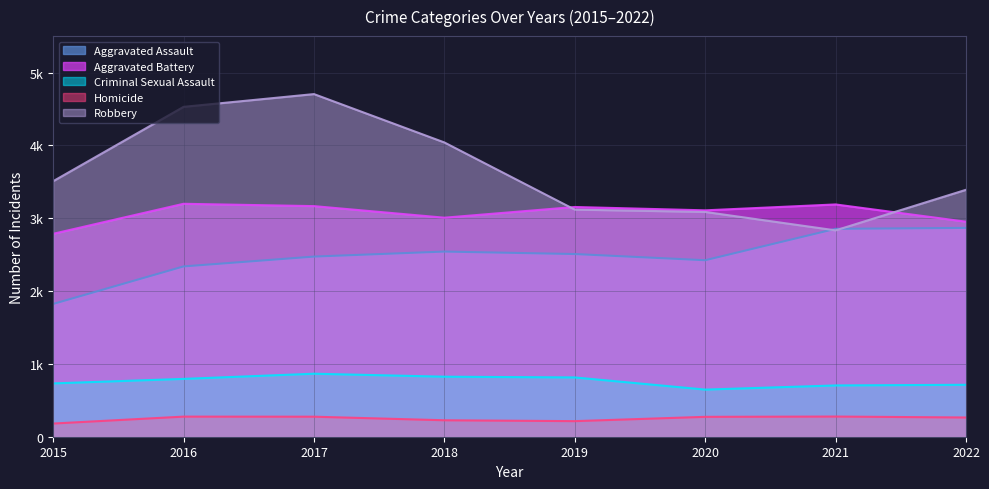

What is the approximate value of Homicide at 2016, to the nearest 10?

280